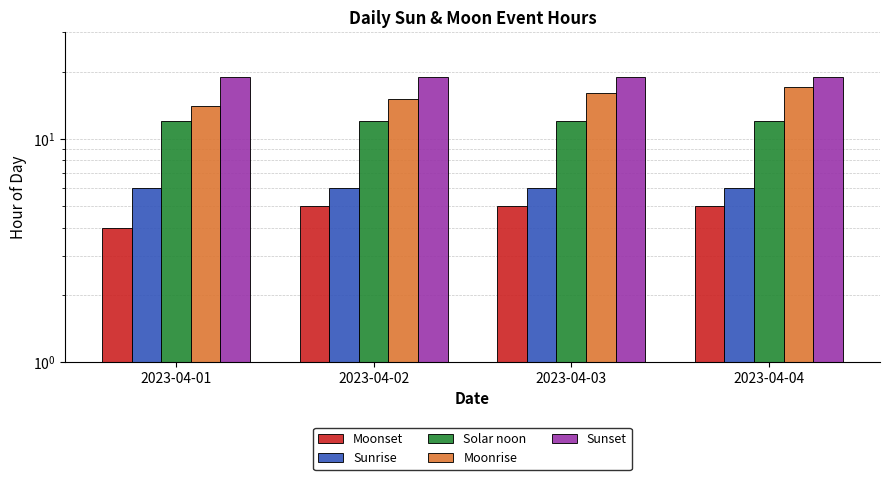

True or false: Sunrise has a value of 6 at 2023-04-04.

True